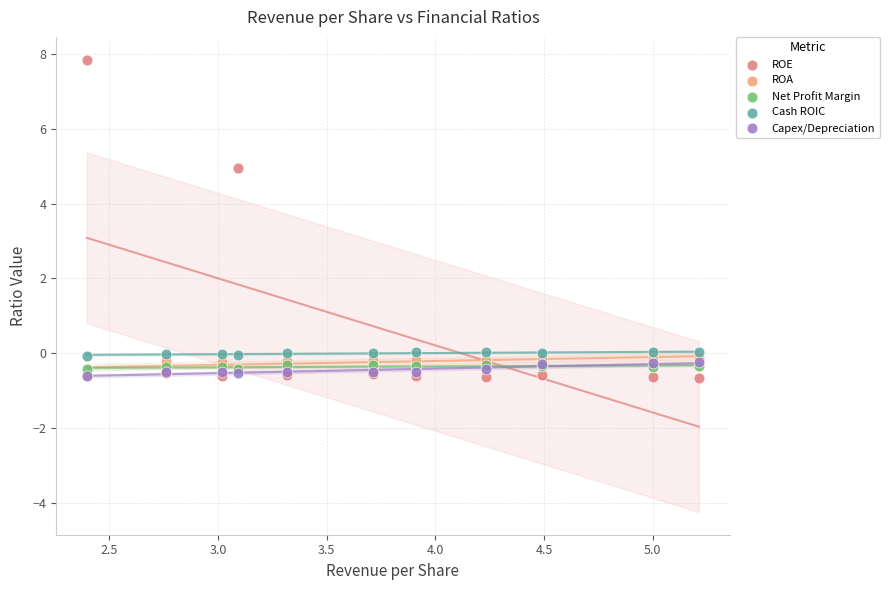

In the ROE series, what Y value is closest to 3?

5.0